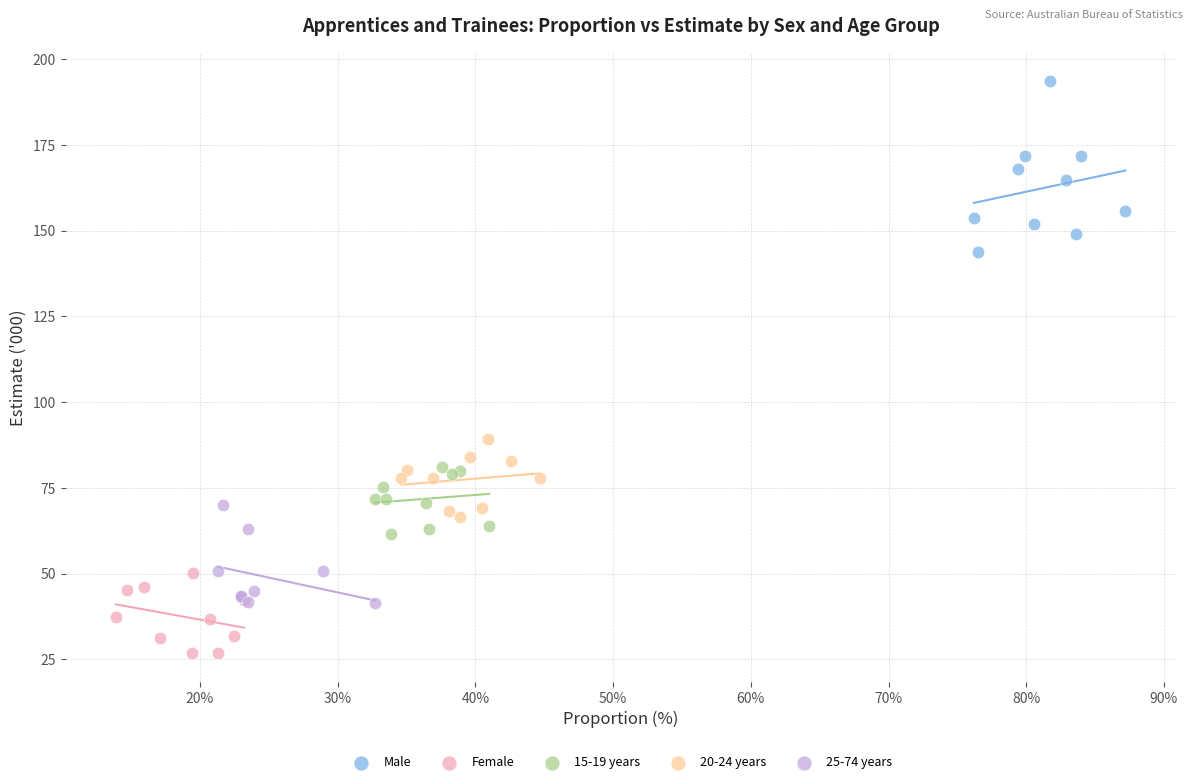

Which series has the widest spread of Y values?

Male